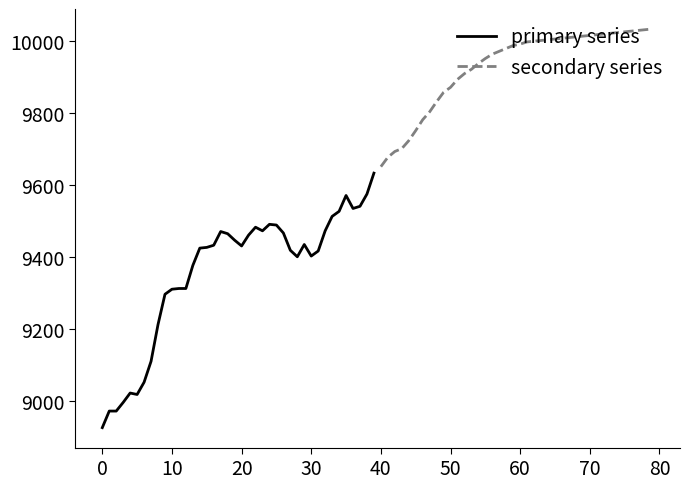

The value of primary series at 0 is 8927. True or false?

True